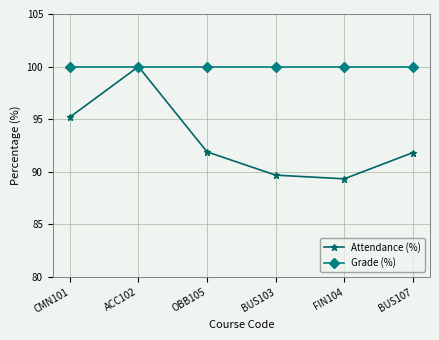

Between BUS103 and BUS107, which series saw the biggest shift?

Attendance (%)